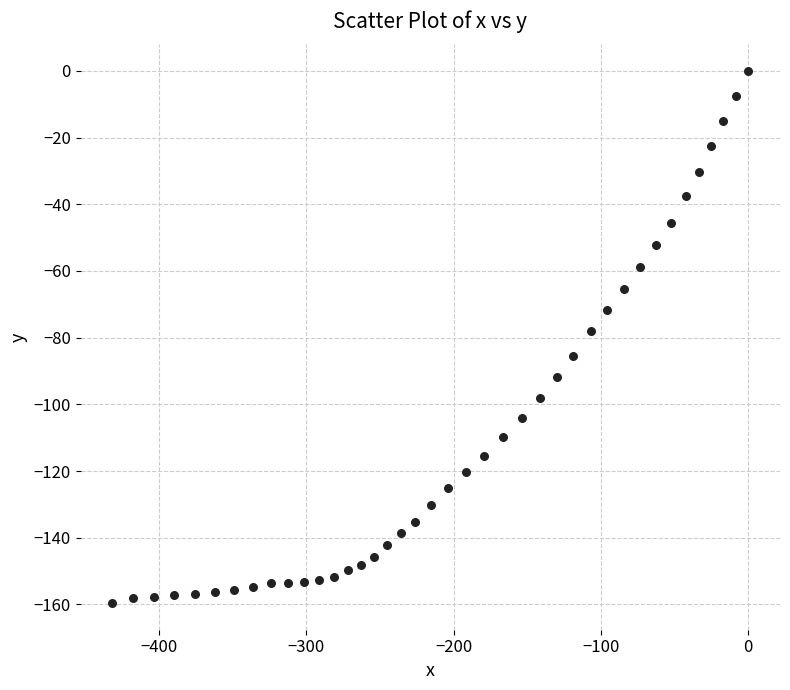

What is the range of Y values (max minus min)?

159.6